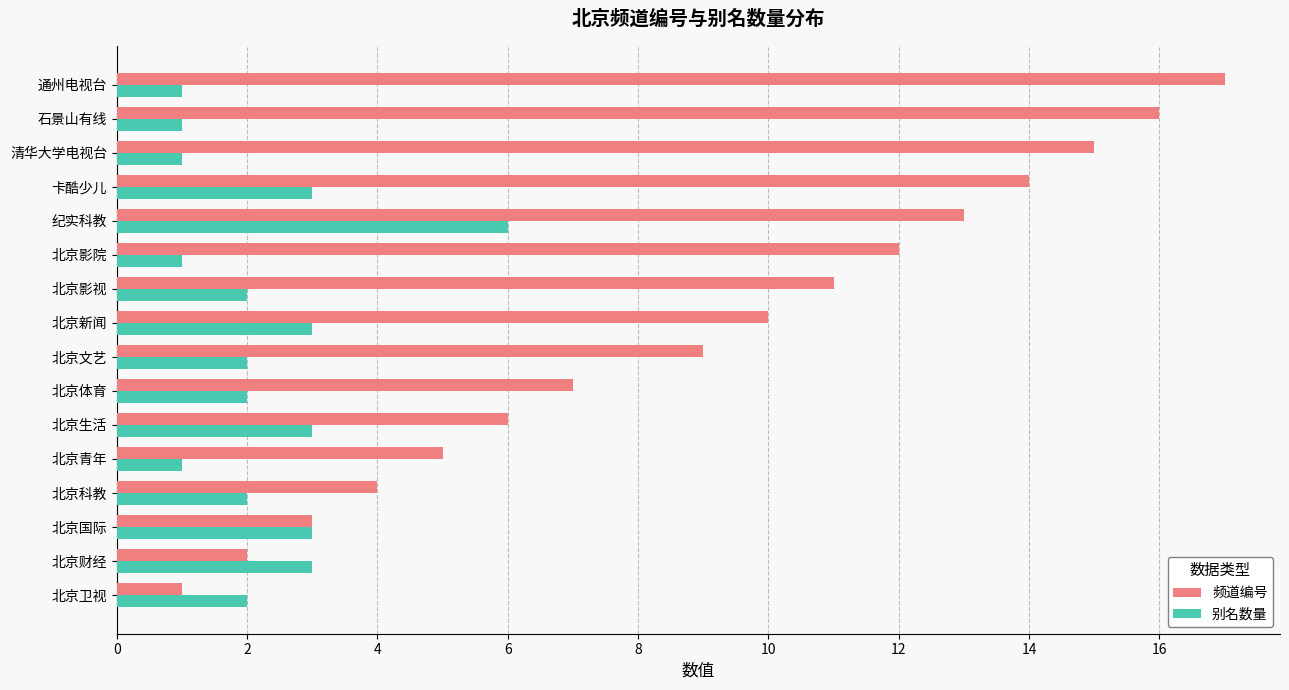

Count the 别名数量 values in the range 1 to 3.

15